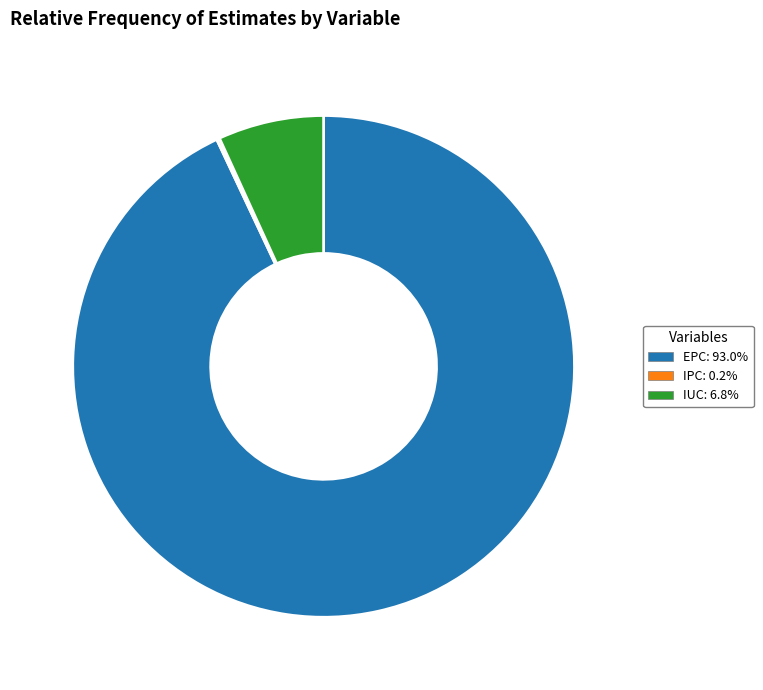

What is the majority slice?

EPC